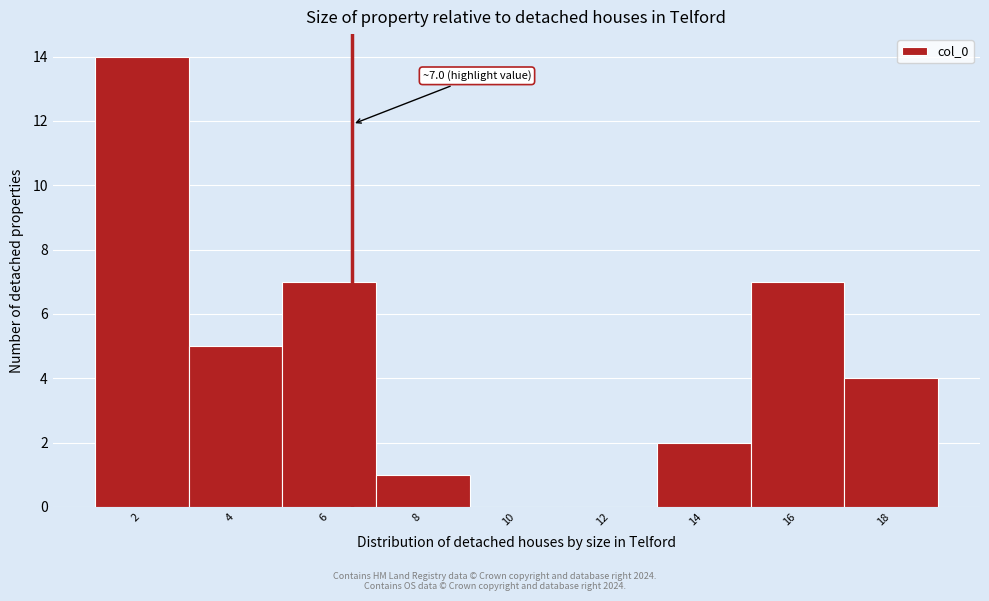

Reading right to left, transcribe all the data shown in this chart.

18=4	16=7	14=2	12=0	10=0	8=1	6=7	4=5	2=14